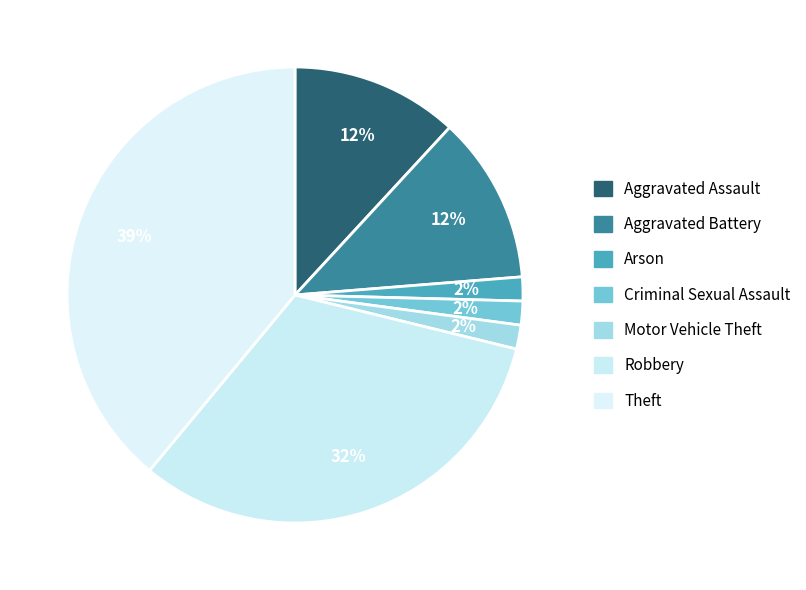

Is it true that Motor Vehicle Theft is 10% of the pie?

False